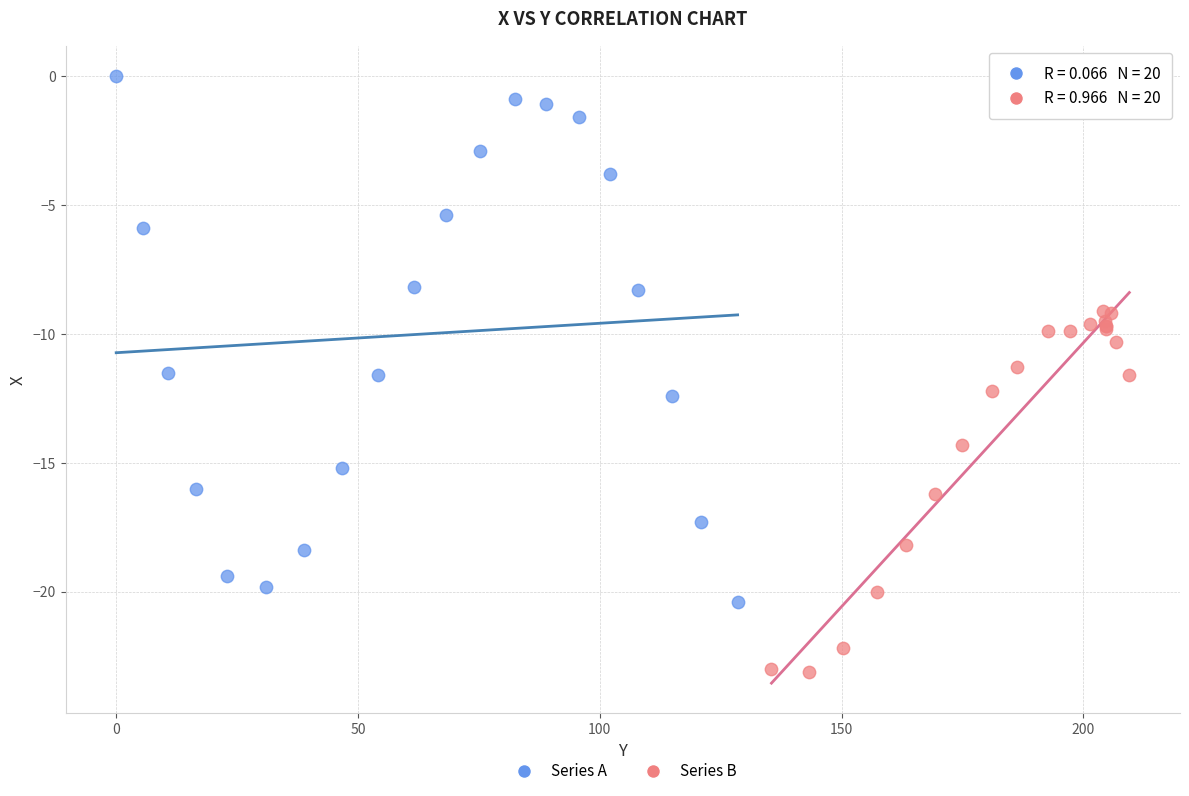

Which series contains the lowest Y value?

Series B